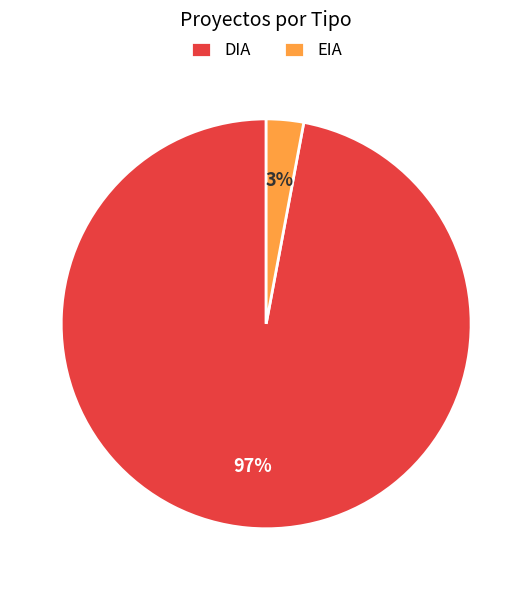

Is it true that EIA is 3% of the pie?

True